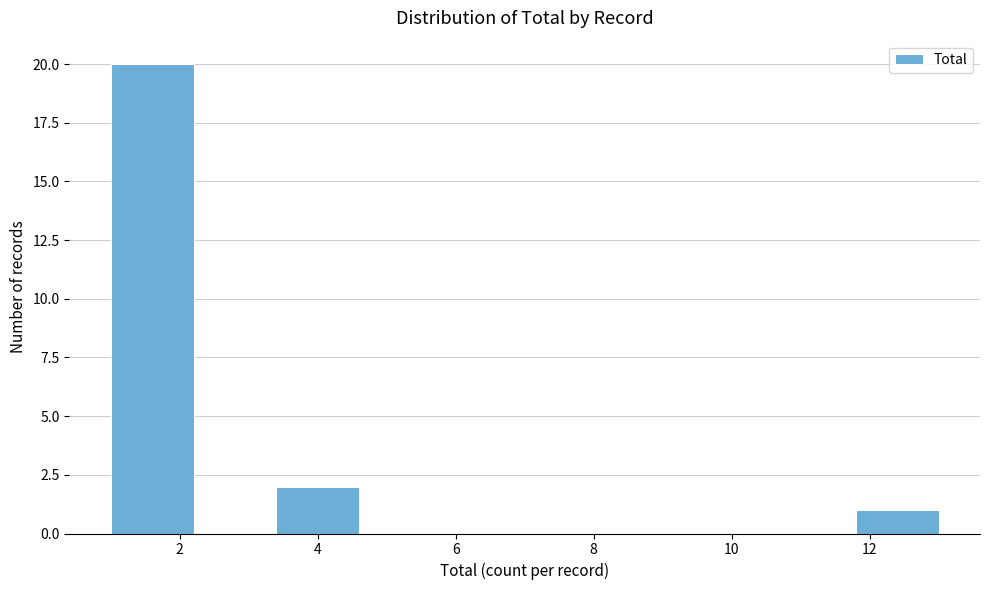

Over which range of the x-axis is the bar tallest?

1.0 to 2.2